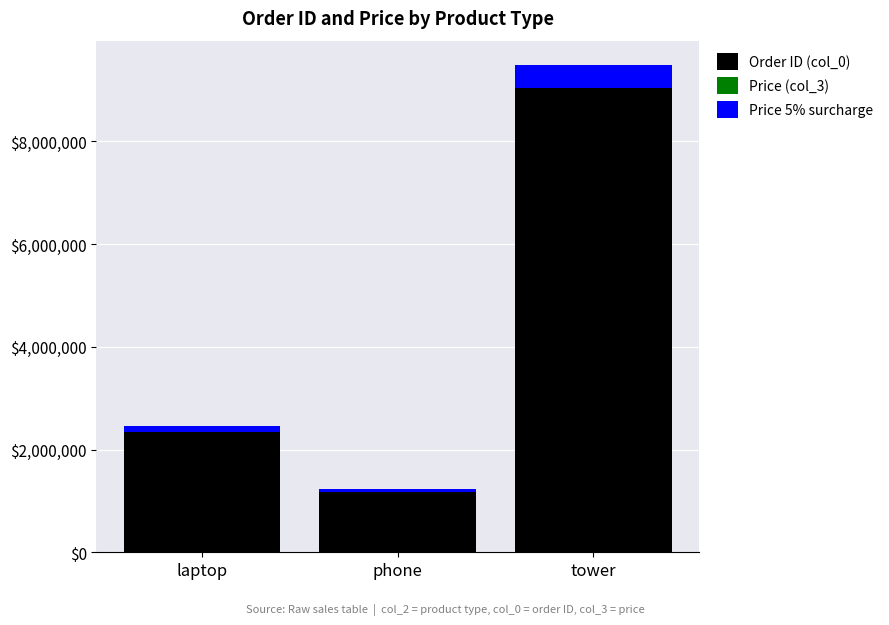

The value of Order ID (col_0) at laptop is 2347800. True or false?

True